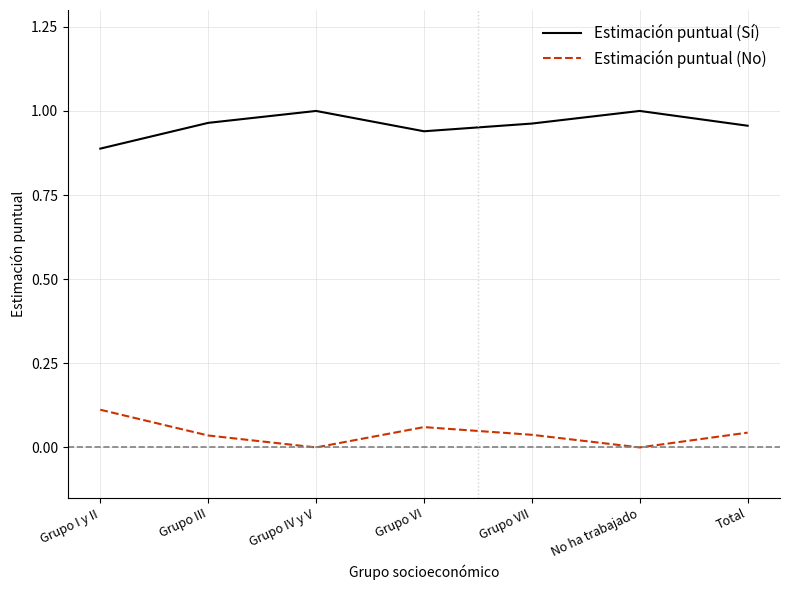

What position from the right is Grupo IV y V?

5